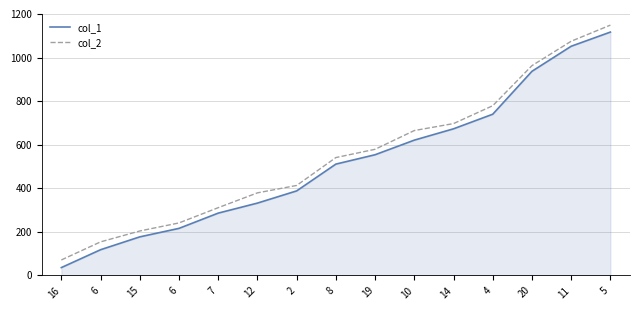

Which series has the widest spread of values?

col_1